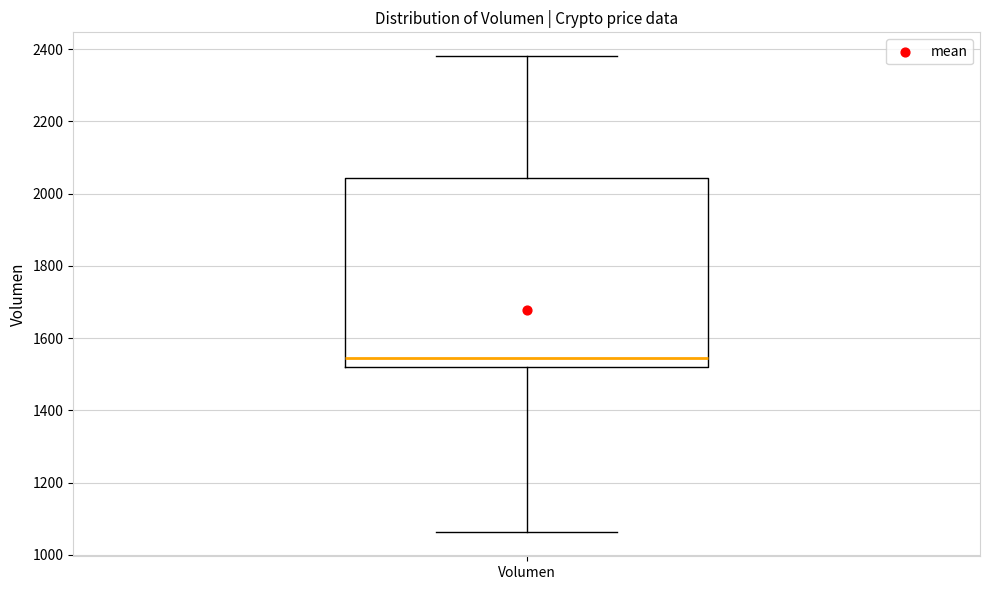

Read this box plot against the y-axis: the position of the median line, the range covered by the box, and the ends of both whiskers. The values are not printed on the chart, so give them approximately, as read against the axis.

median 1540, box 1520 to 2040, whiskers 1060 to 2380